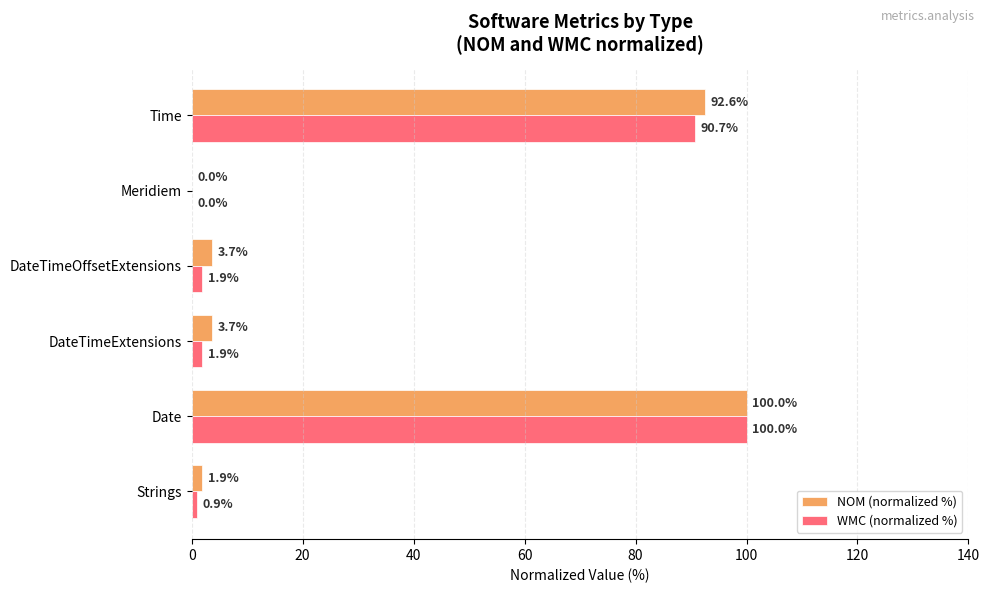

The value of NOM (normalized %) at Time is 92.6. True or false?

True